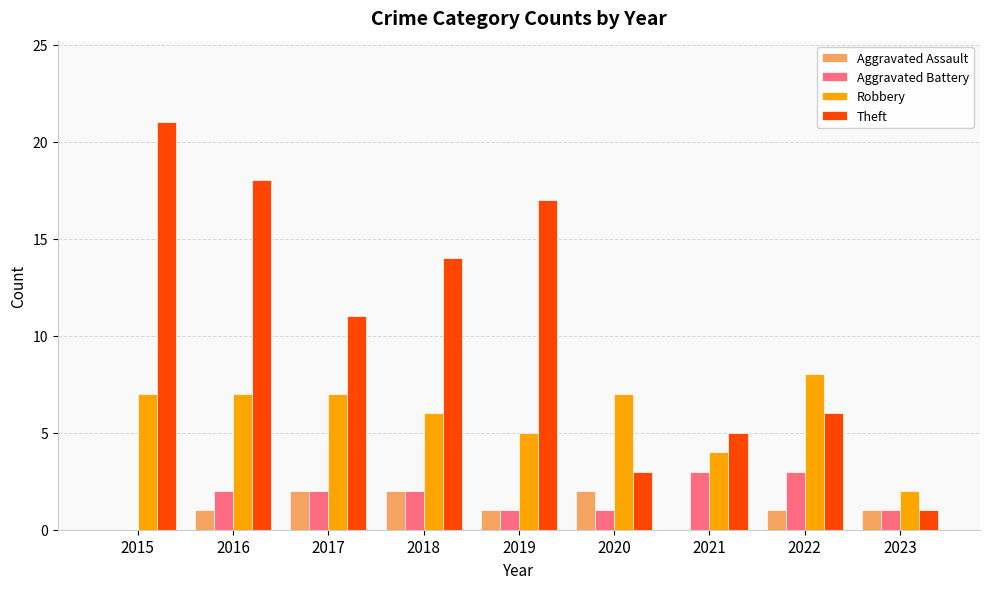

Between 2017 and 2020, which series saw the biggest shift?

Theft